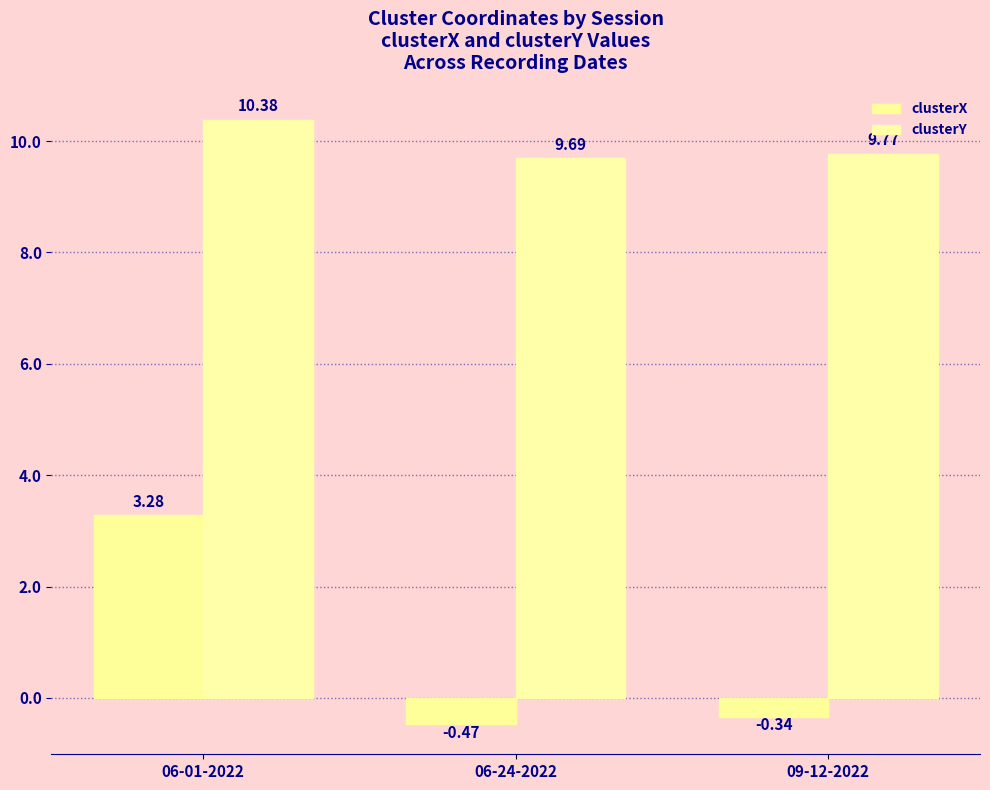

The clusterX series shows -0.5 at 06-24-2022. True or false?

True